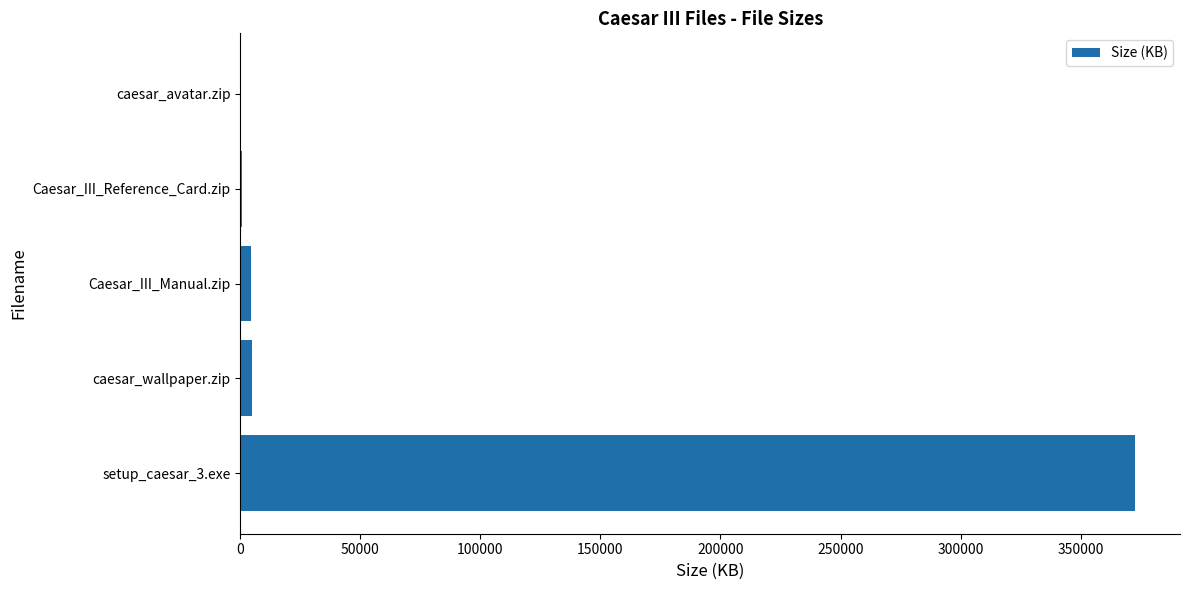

Where is the data nearest to the value 186407?

caesar_wallpaper.zip